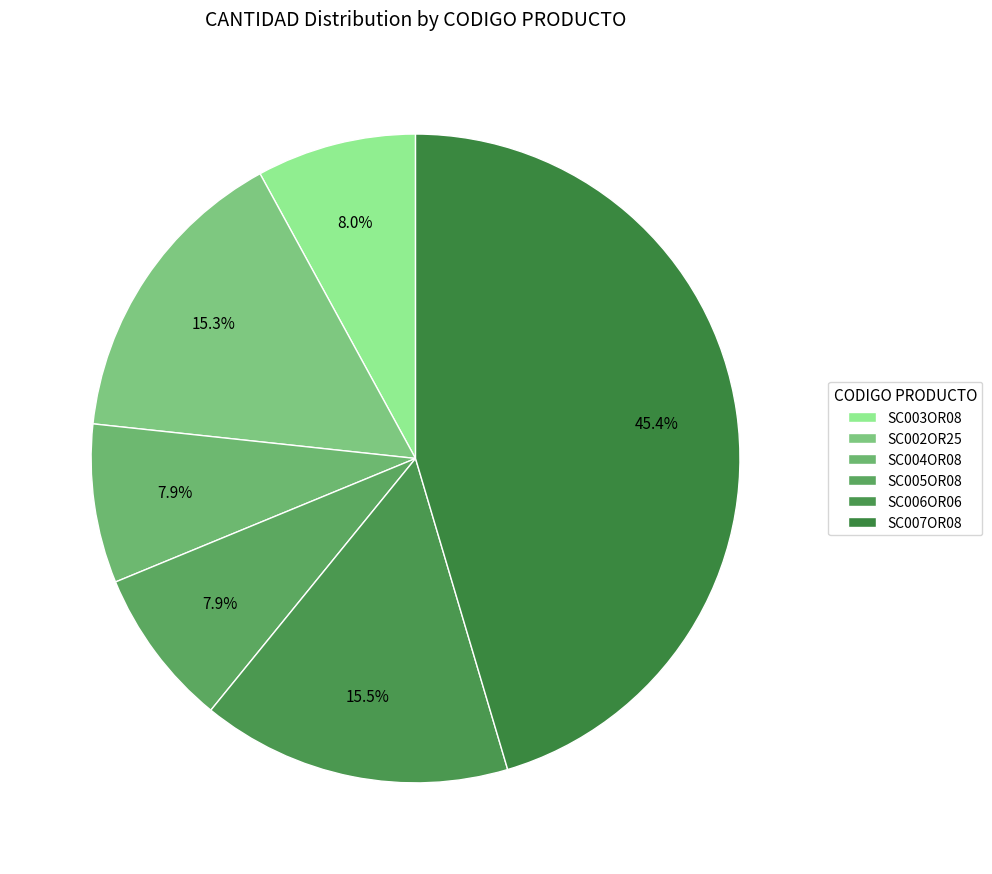

To the nearest percent, what is the combined percentage of SC005OR08 and SC003OR08?

16%